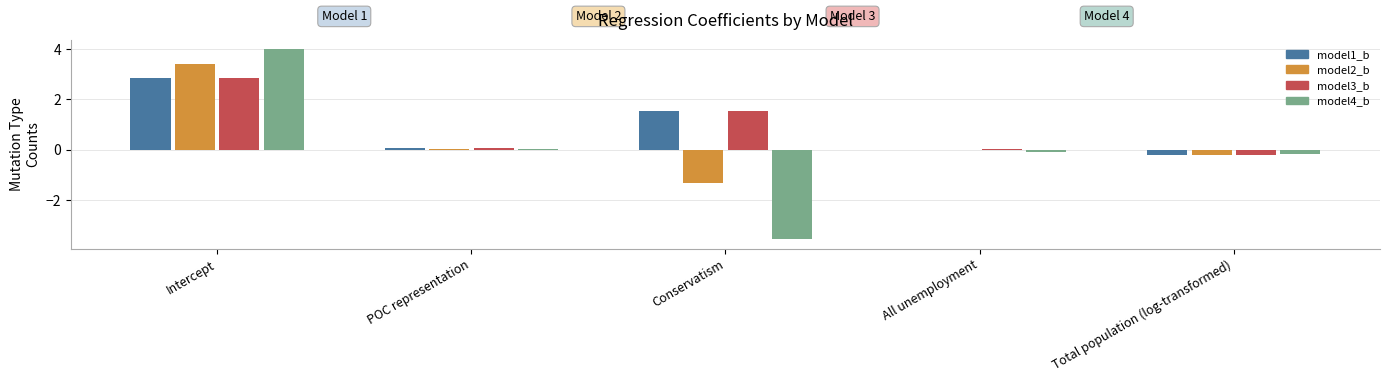

Between Intercept and Total population (log-transformed), which series saw the biggest shift?

model4_b